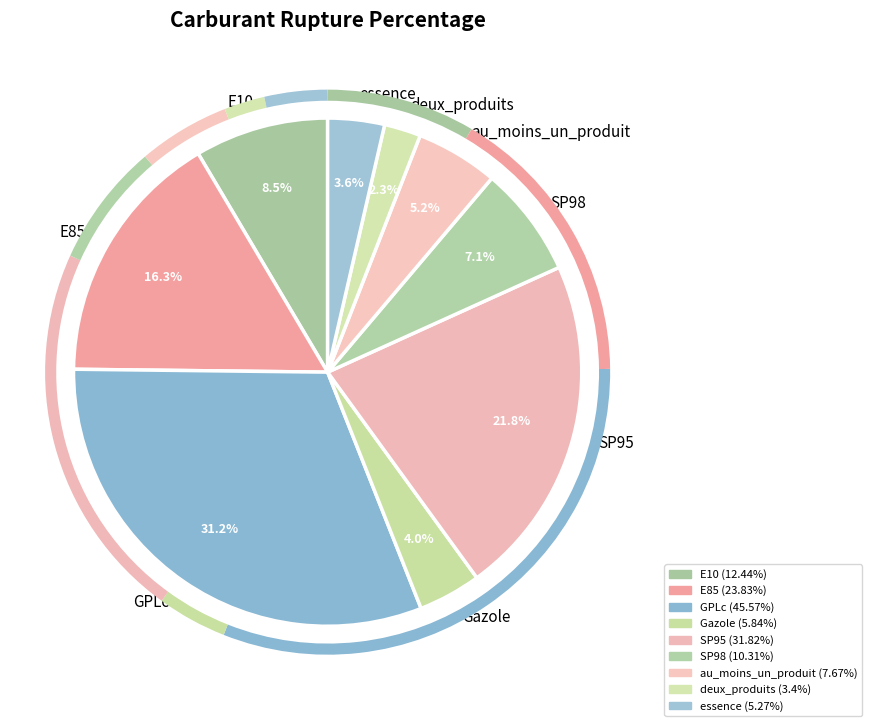

How many slices are in this pie chart?

9